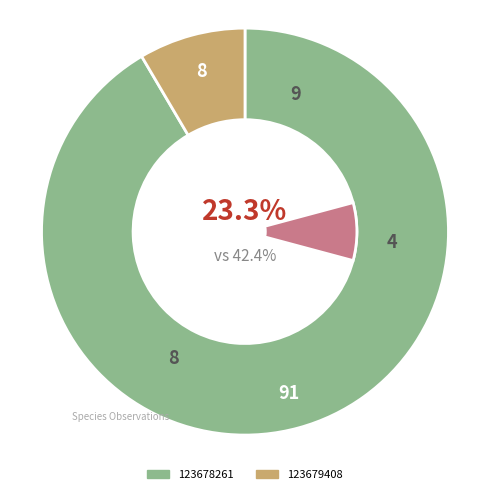

To the nearest percent, what percentage of the pie is 123679408?

8%